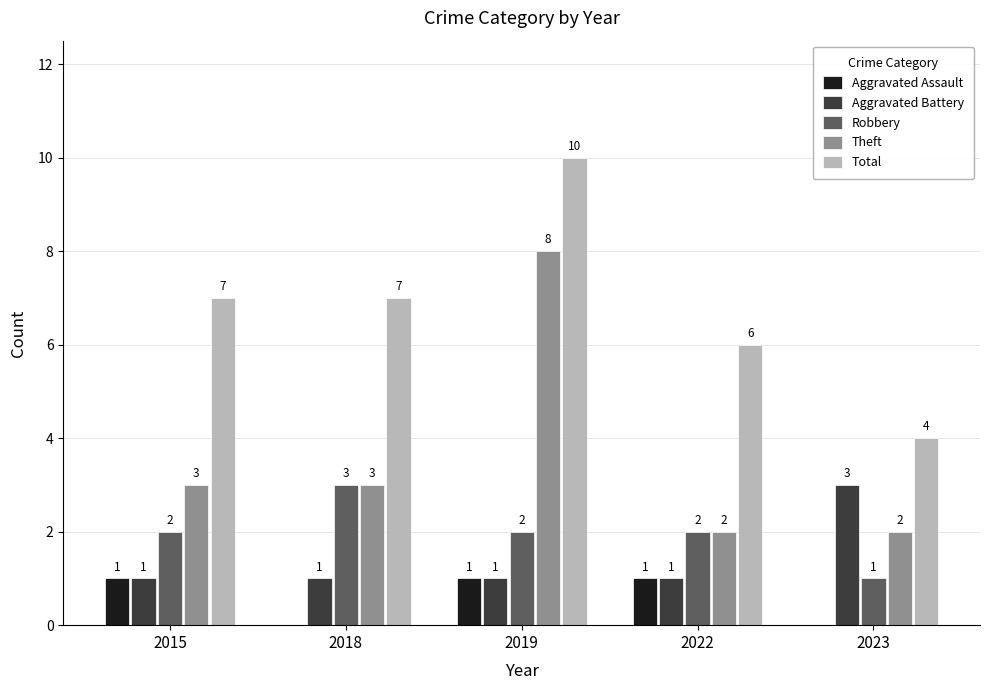

How many Aggravated Assault values are between 0 and 1?

5